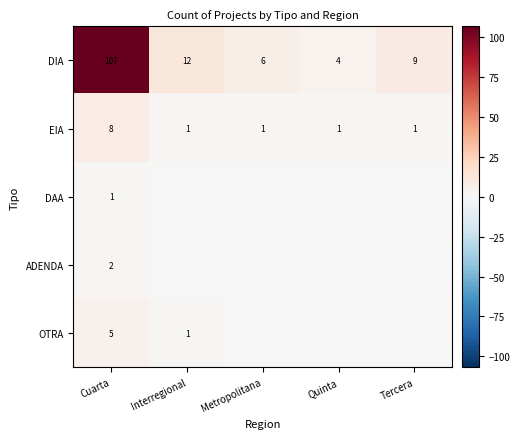

The value of DIA at Cuarta is 107. True or false?

True